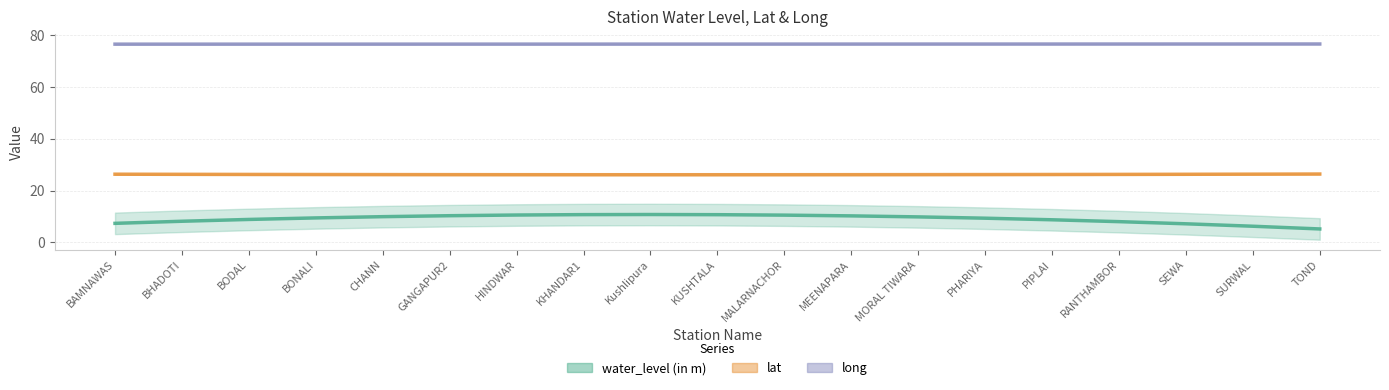

What is the maximum value for long?

76.5